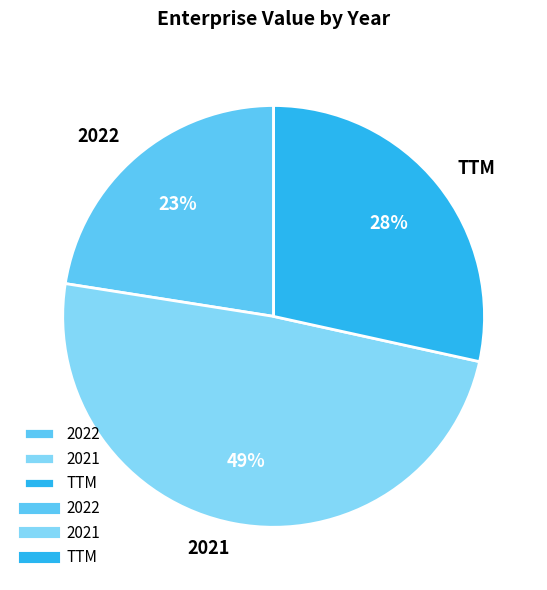

To the nearest percent, what is the average slice percentage?

33%